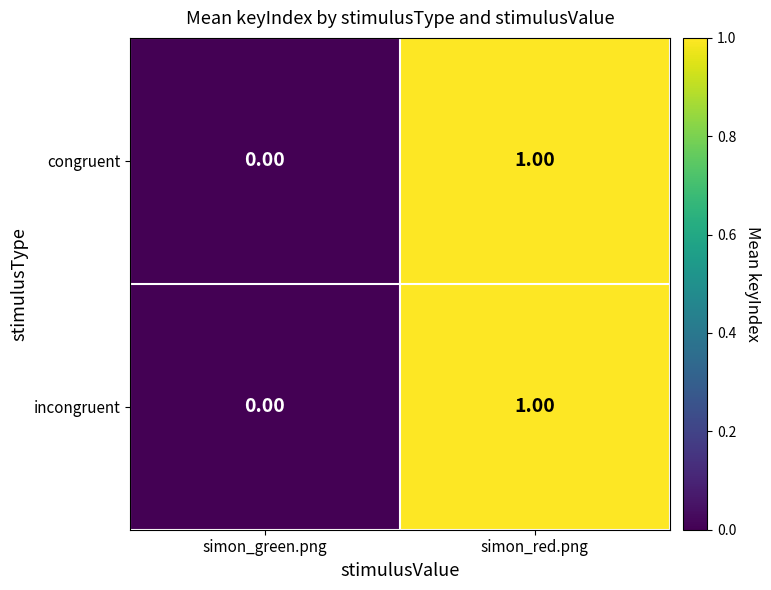

Which category has the highest value across all series?

simon_red.png